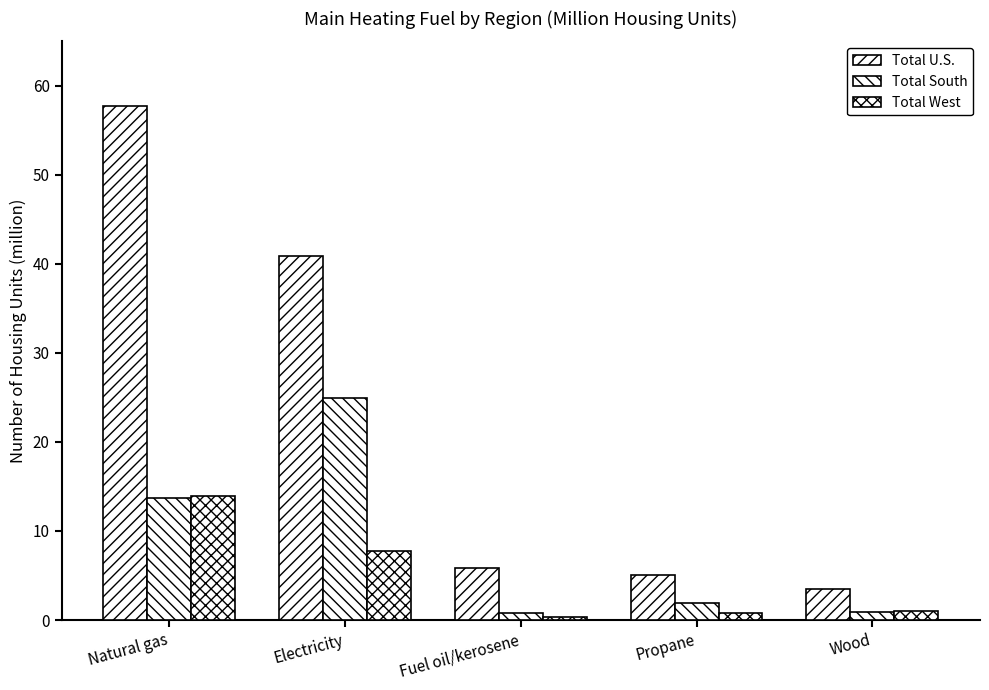

List the series in order of their peak value, lowest first.

Total West, Total South, Total U.S.